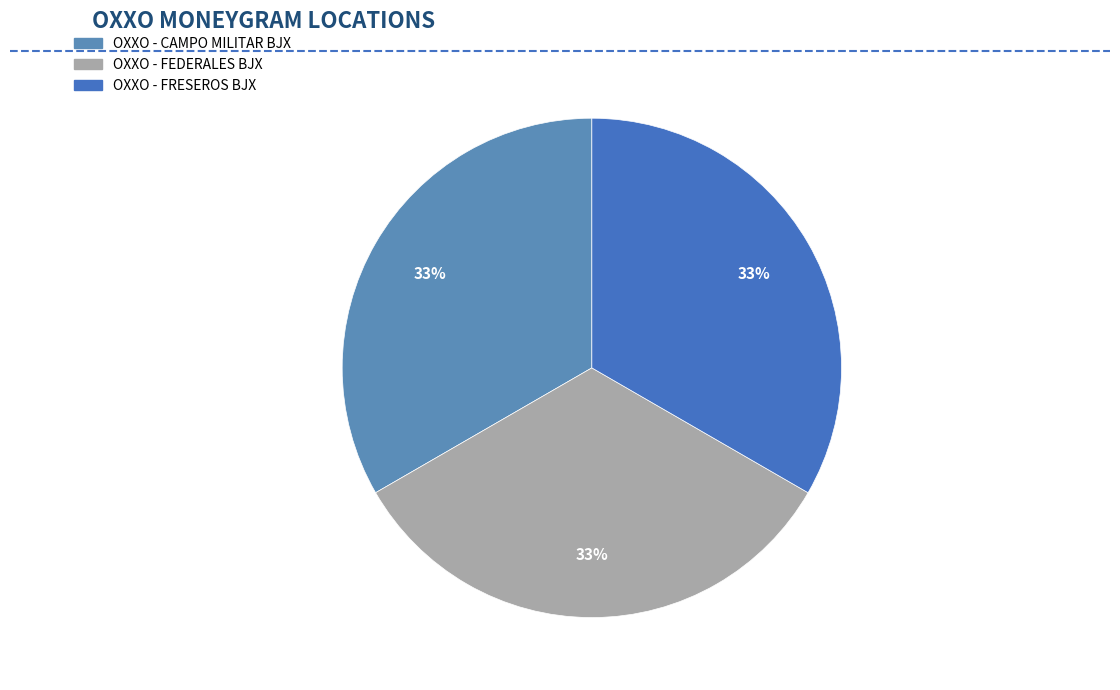

Do OXXO - FEDERALES BJX and OXXO - FRESEROS BJX together represent more than half of the pie?

Yes